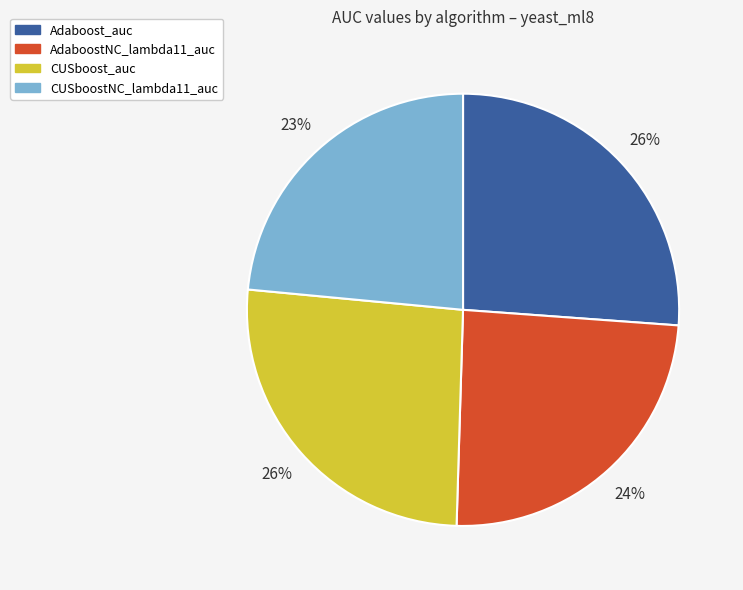

Combined, do CUSboostNC_lambda11_auc and AdaboostNC_lambda11_auc account for over 50%?

No